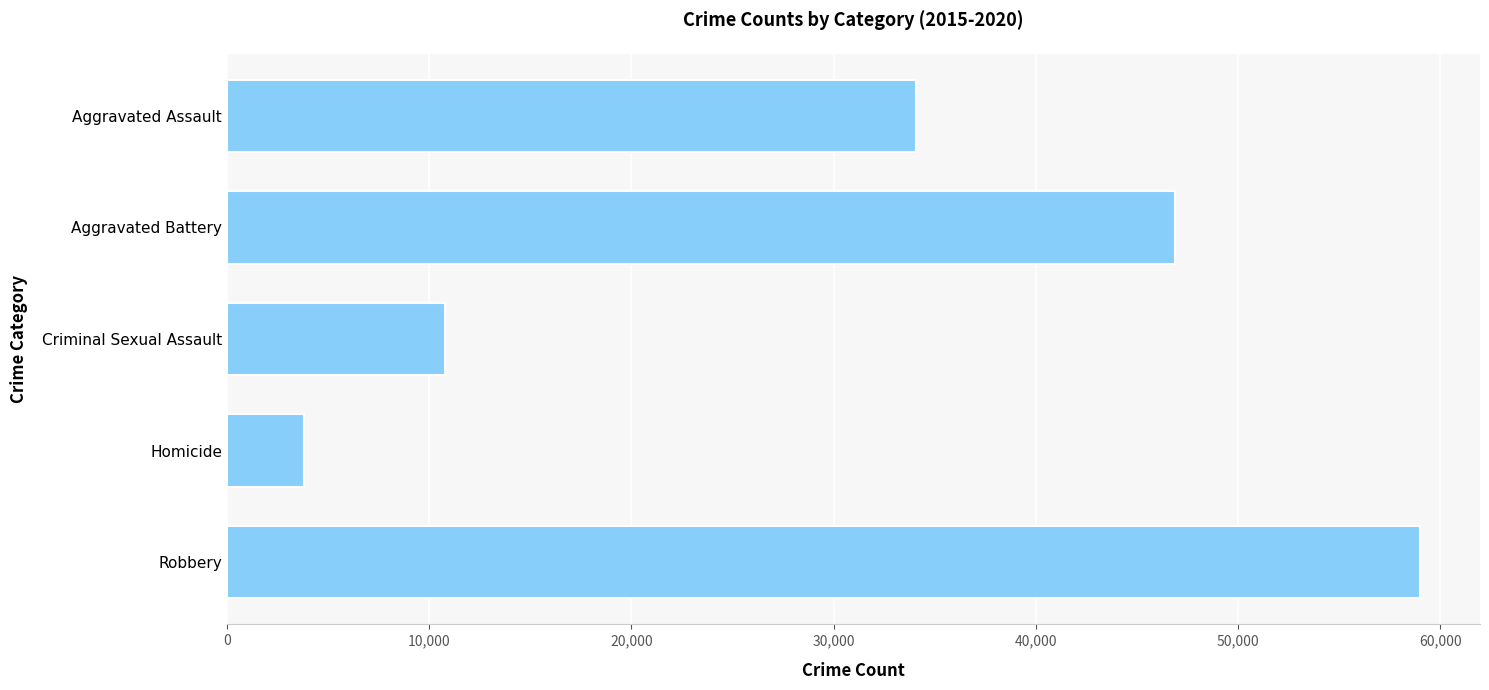

Which has a higher value, Aggravated Battery or Criminal Sexual Assault?

Aggravated Battery